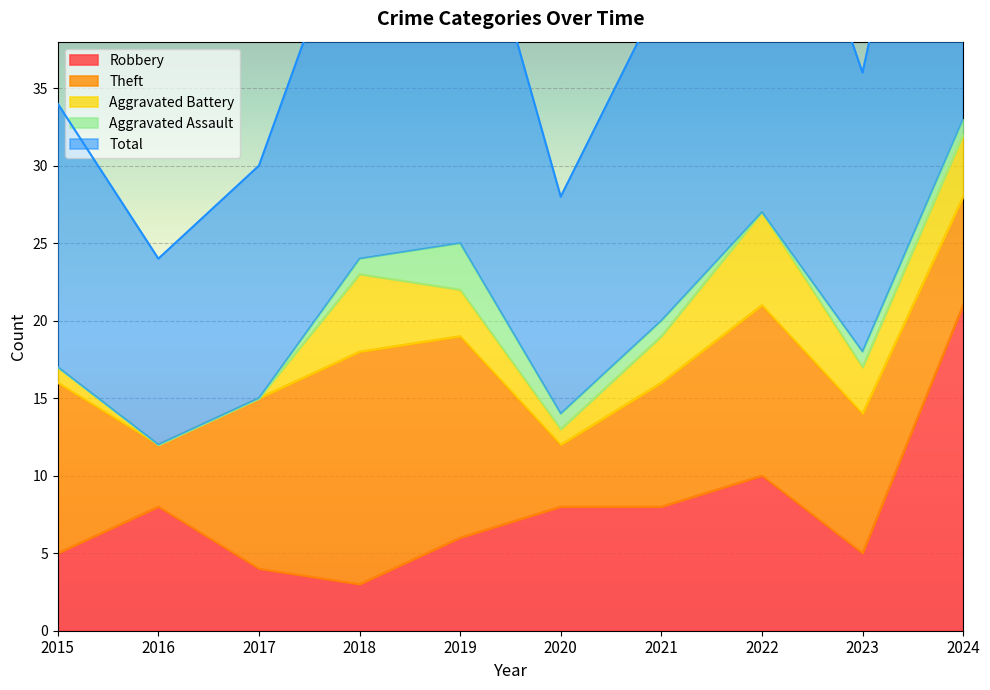

At which label does Robbery reach its minimum?

2018